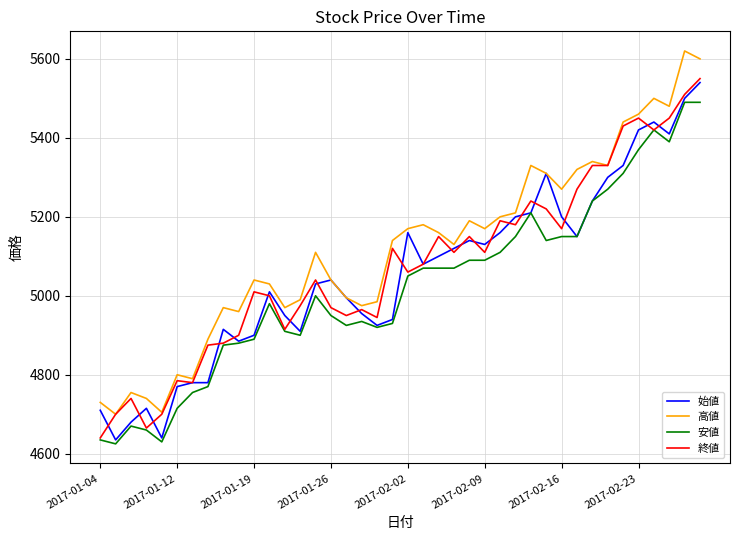

What is the difference between the second highest and second lowest values in the 安値 series?

860